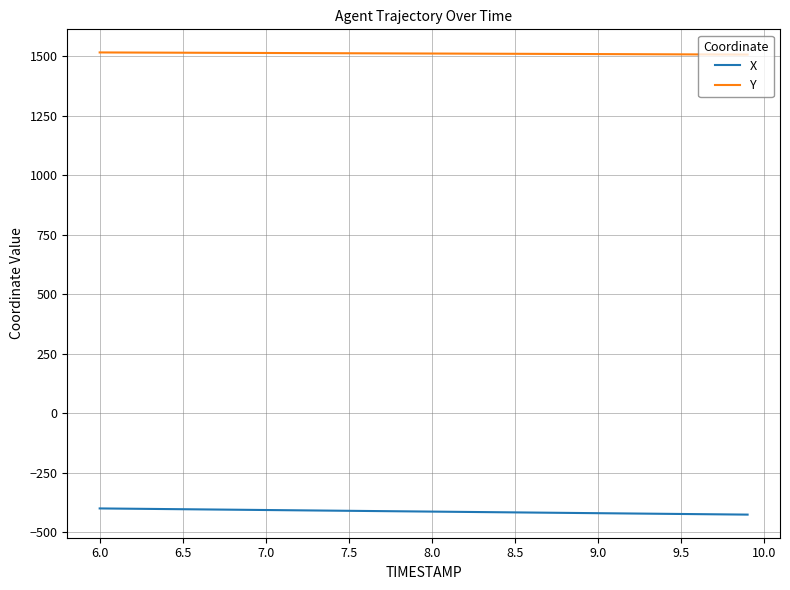

How many lines are shown in the chart?

2